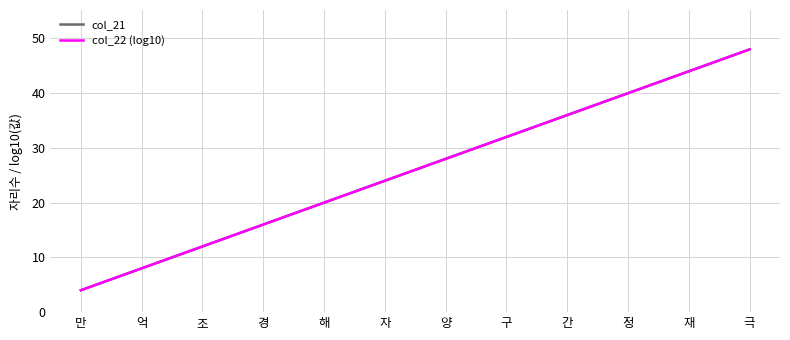

Rank the series by their maximum value, from highest to lowest.

col_21, col_22 (log10)